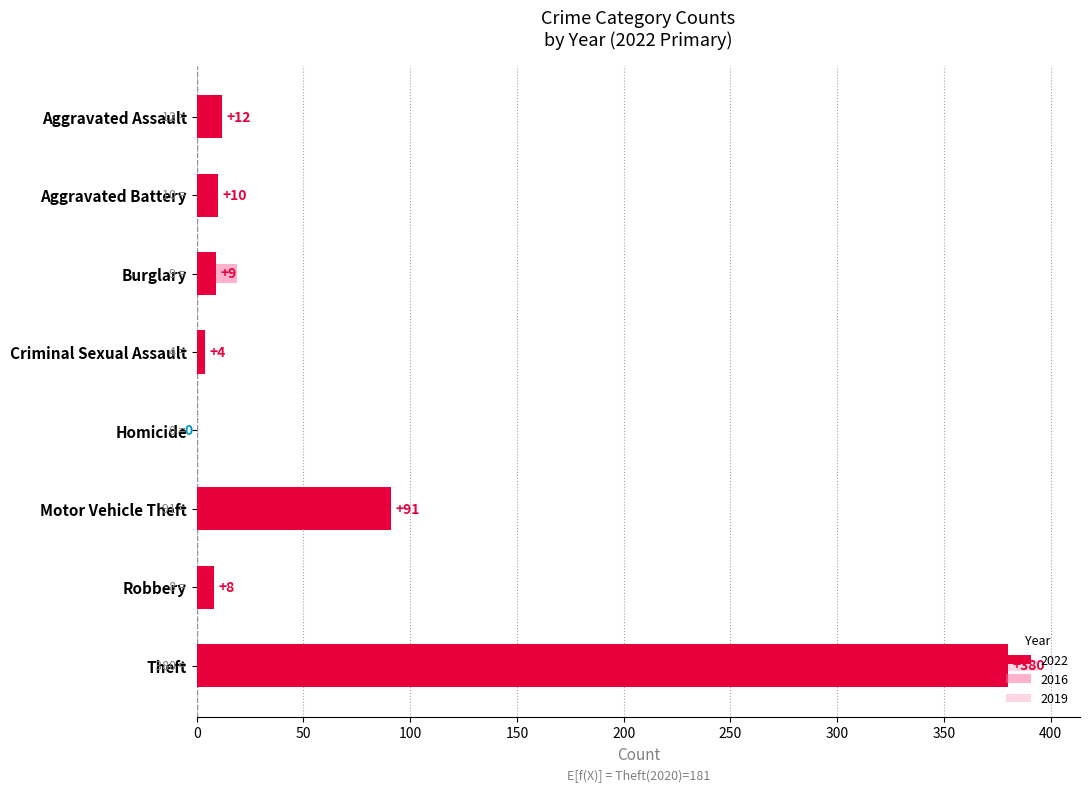

Does the chart contain any negative values?

No